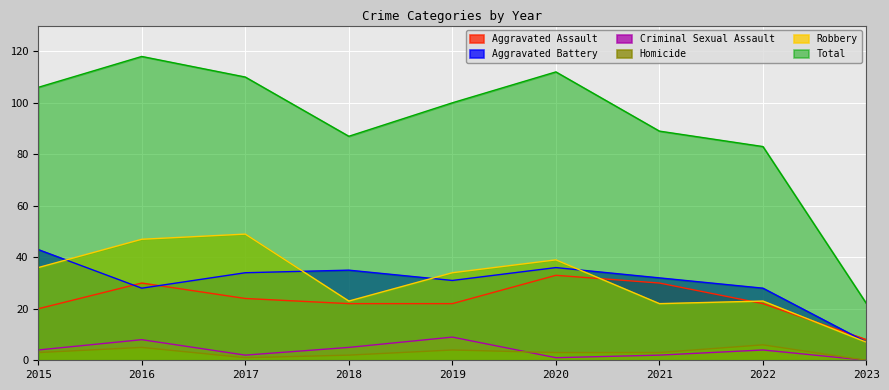

Reading left to right, extract all data points from this chart.

Aggravated Assault: 20	30	24	22	22	33	30	22	8
Aggravated Battery: 43	28	34	35	31	36	32	28	7
Criminal Sexual Assault: 4	8	2	5	9	1	2	4	0
Homicide: 3	5	1	2	4	3	3	6	0
Robbery: 36	47	49	23	34	39	22	23	7
Total: 106	118	110	87	100	112	89	83	22